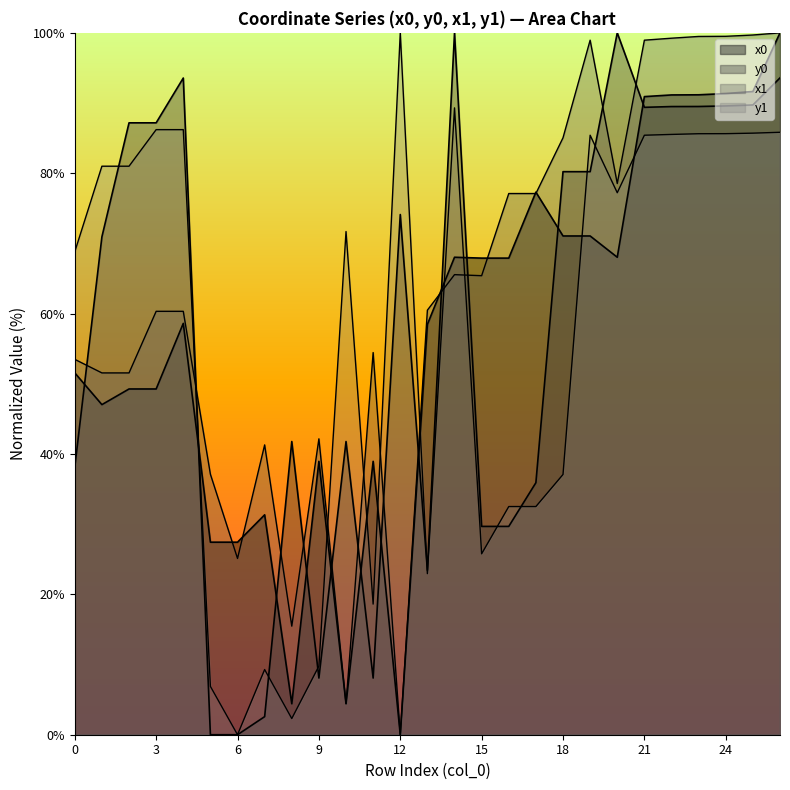

Which series has the largest range (max minus min)?

x1